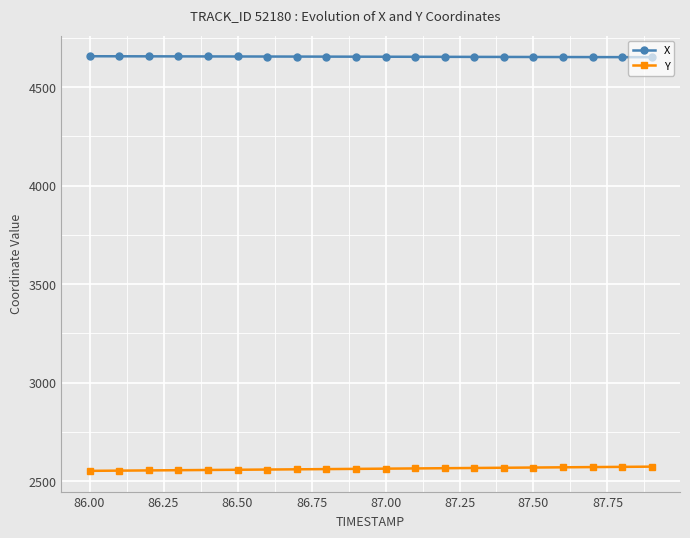

What is the minimum value shown in the chart?

2552.0